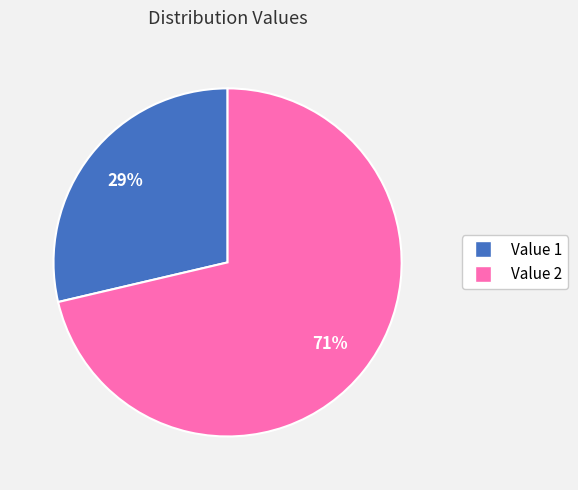

Which category accounts for the majority?

Value 2